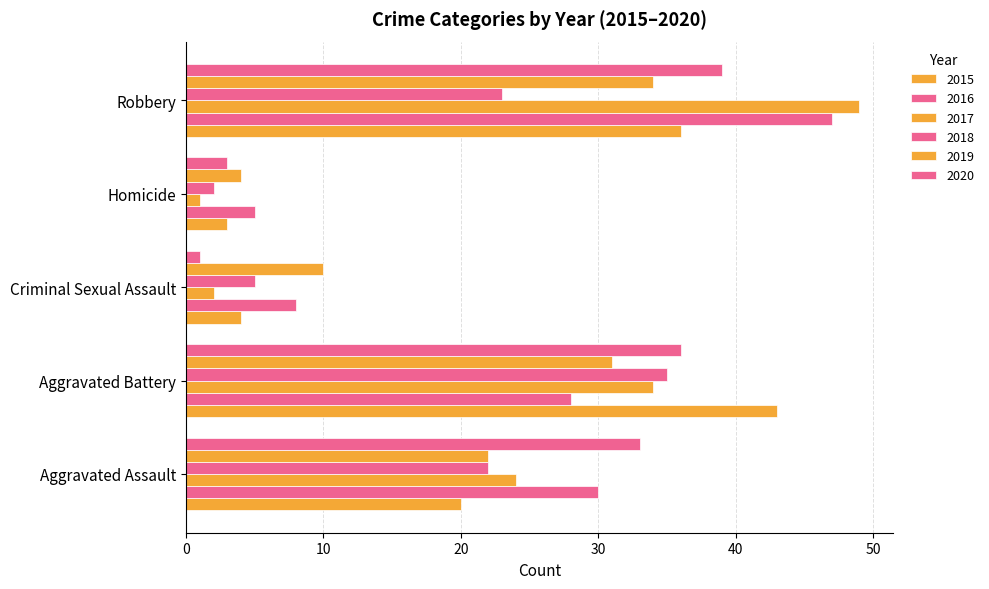

Reading left to right, transcribe all the data shown in this chart.

2015: 20	43	4	3	36
2016: 30	28	8	5	47
2017: 24	34	2	1	49
2018: 22	35	5	2	23
2019: 22	31	10	4	34
2020: 33	36	1	3	39